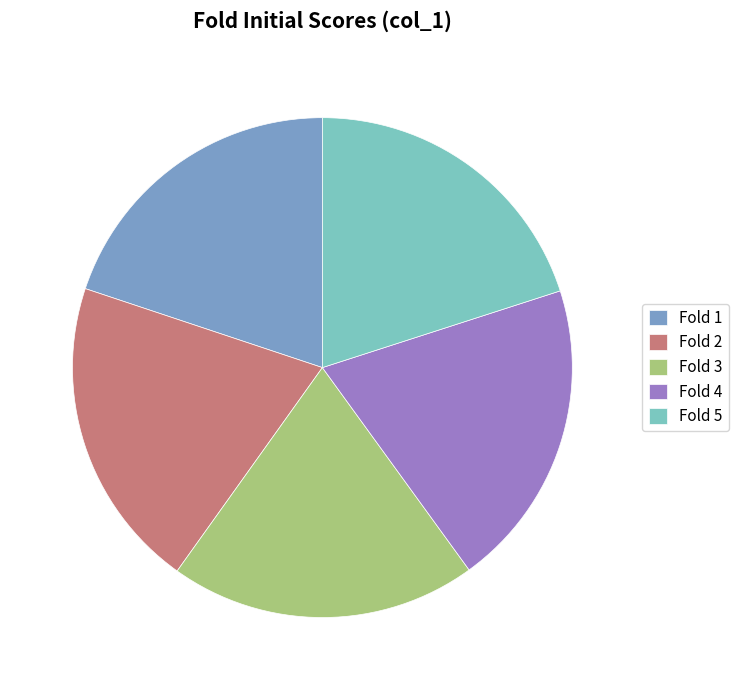

How many slices are in this pie chart?

5